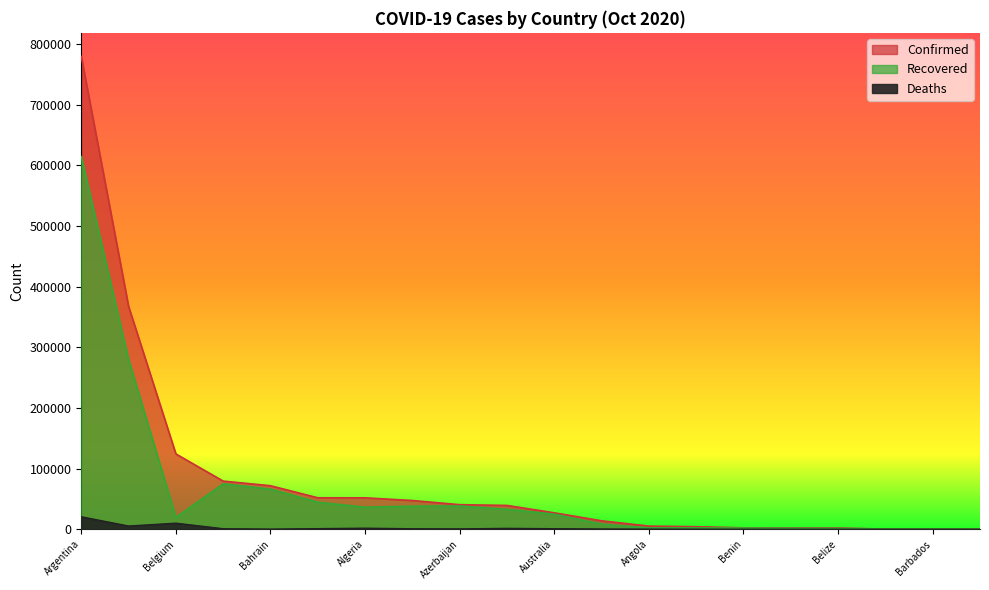

What is the maximum value for Deaths?

20599